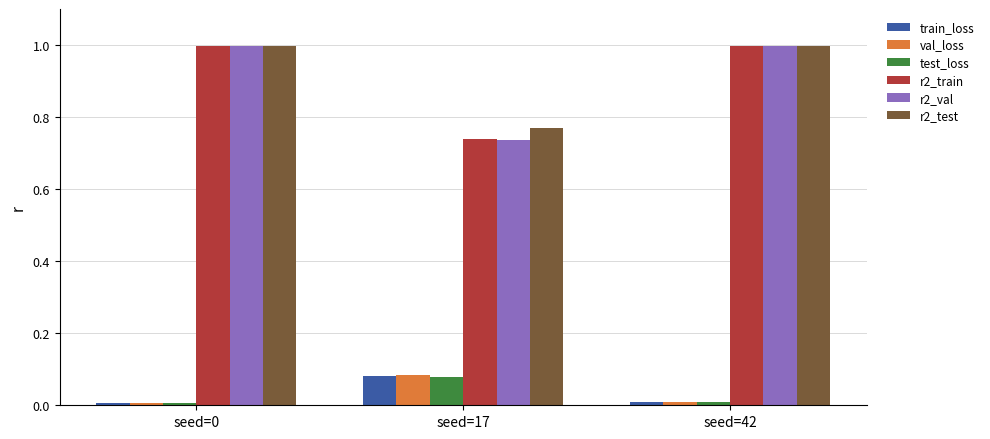

What is the sum of all r2_val values?

2.7